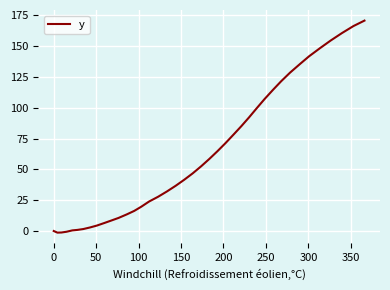

What is the greatest value displayed?

170.6